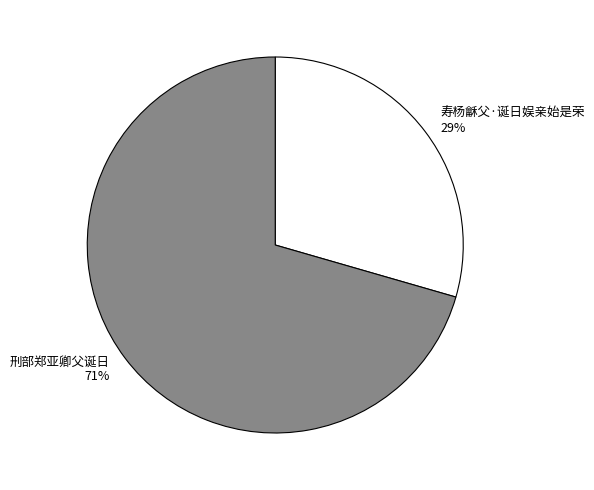

To the nearest percent, what portion does 刑部郑亚卿父诞日 represent?

71%